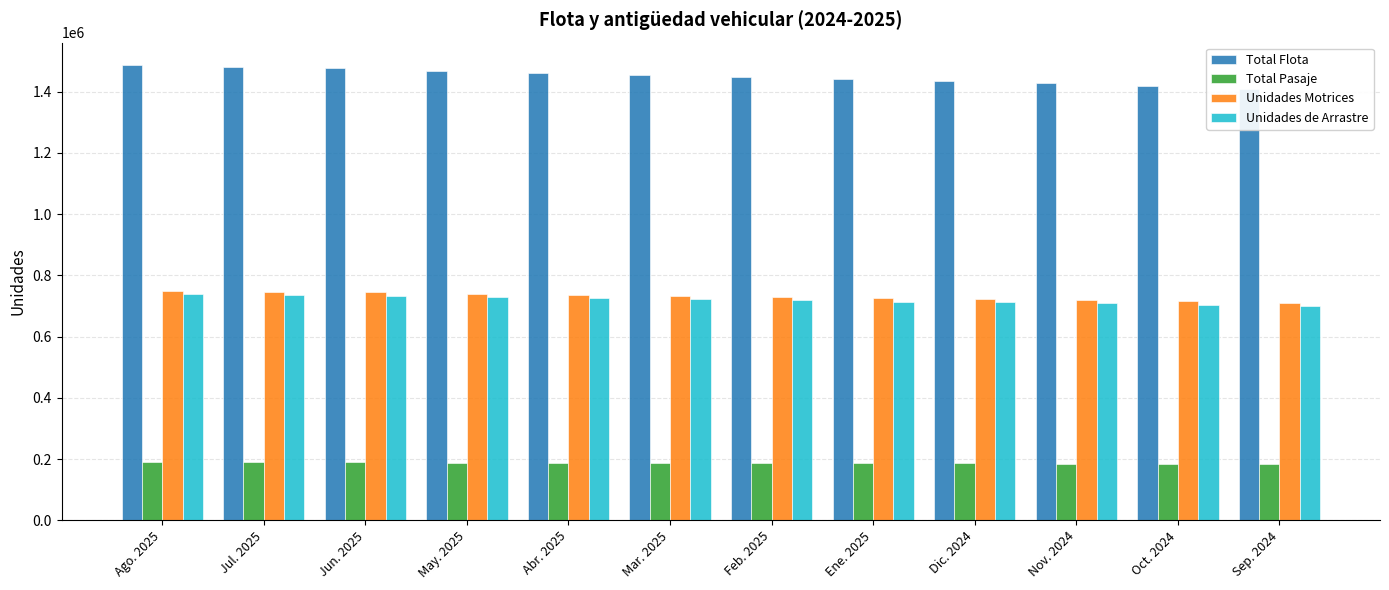

Reading right to left, list all the values displayed in this chart.

Total Flota: Sep. 2024=1409947	Oct. 2024=1419744	Nov. 2024=1428265	Dic. 2024=1435884	Ene. 2025=1441492	Feb. 2025=1448239	Mar. 2025=1454977	Abr. 2025=1462190	May. 2025=1467869	Jun. 2025=1477953	Jul. 2025=1480576	Ago. 2025=1486276
Total Pasaje: Sep. 2024=183444	Oct. 2024=184353	Nov. 2024=184987	Dic. 2024=186064	Ene. 2025=186423	Feb. 2025=186866	Mar. 2025=187465	Abr. 2025=188131	May. 2025=188447	Jun. 2025=188967	Jul. 2025=189492	Ago. 2025=189993
Unidades Motrices: Sep. 2024=709391	Oct. 2024=714747	Nov. 2024=719185	Dic. 2024=723462	Ene. 2025=726109	Feb. 2025=729319	Mar. 2025=732842	Abr. 2025=736441	May. 2025=738785	Jun. 2025=744628	Jul. 2025=744719	Ago. 2025=747443
Unidades de Arrastre: Sep. 2024=699945	Oct. 2024=704375	Nov. 2024=708450	Dic. 2024=711776	Ene. 2025=714727	Feb. 2025=718257	Mar. 2025=721468	Abr. 2025=725074	May. 2025=728411	Jun. 2025=732634	Jul. 2025=735160	Ago. 2025=738131